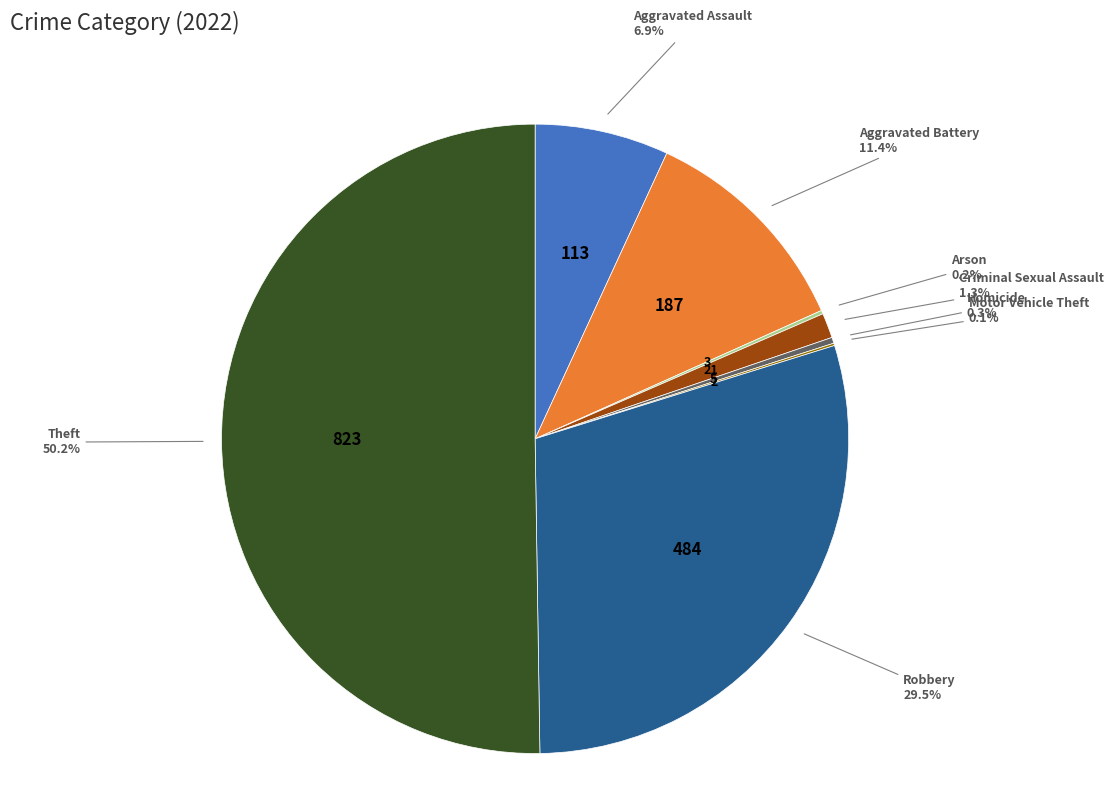

What is the majority slice?

Theft